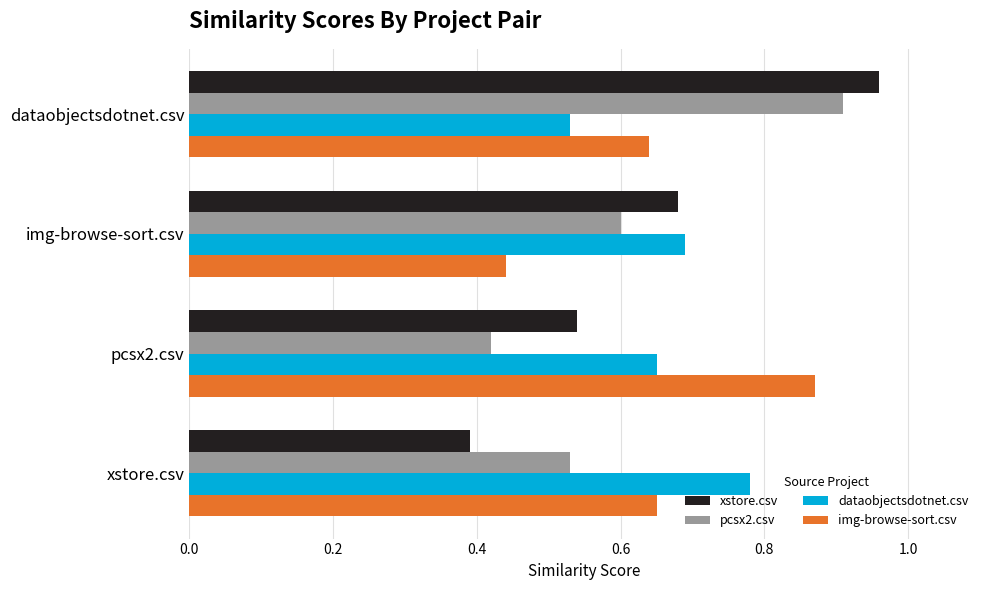

The dataobjectsdotnet.csv series shows 1.0 at img-browse-sort.csv. True or false?

False